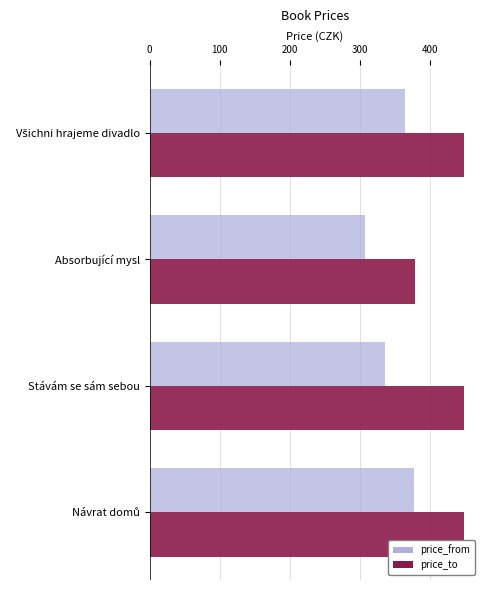

What is the highest value of the price_from series?

377